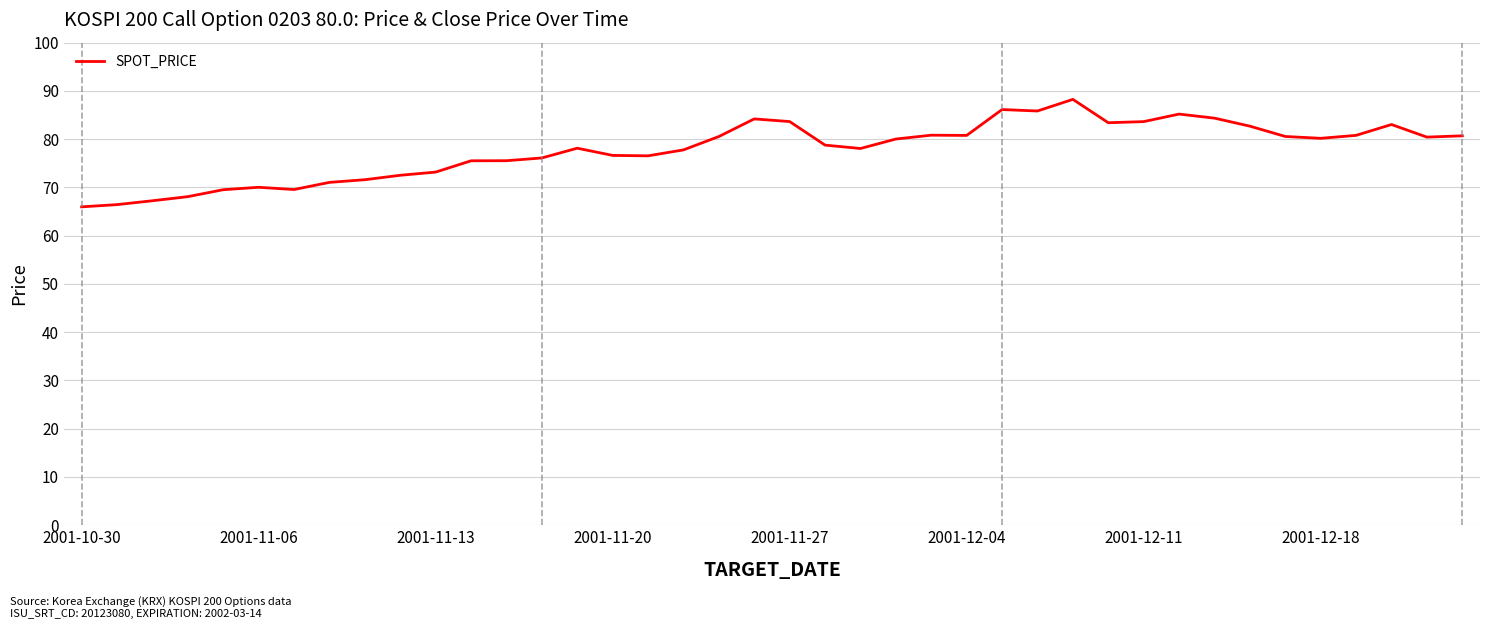

What is the minimum value shown in the chart?

66.0